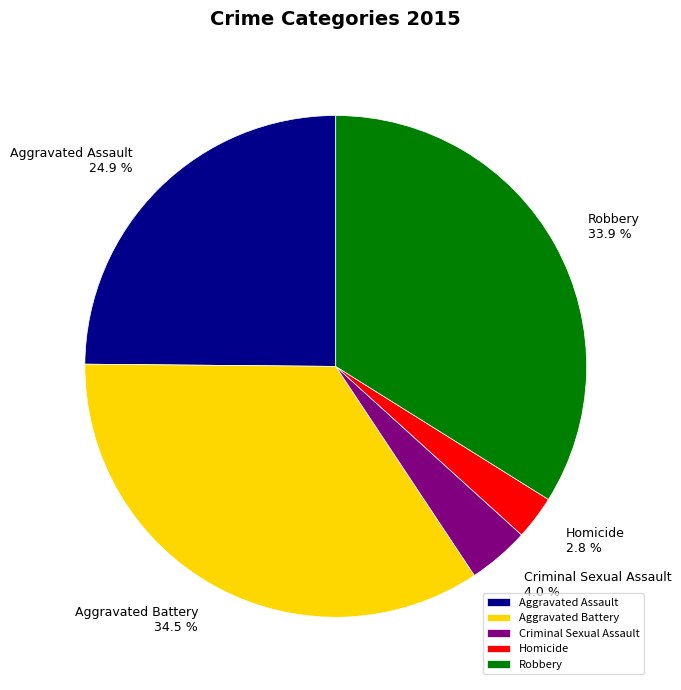

Between Robbery and Criminal Sexual Assault, which is larger?

Robbery